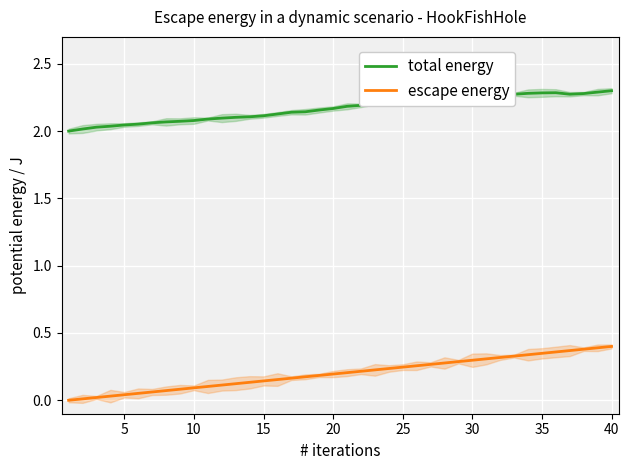

Count the number of categories in the chart.

40